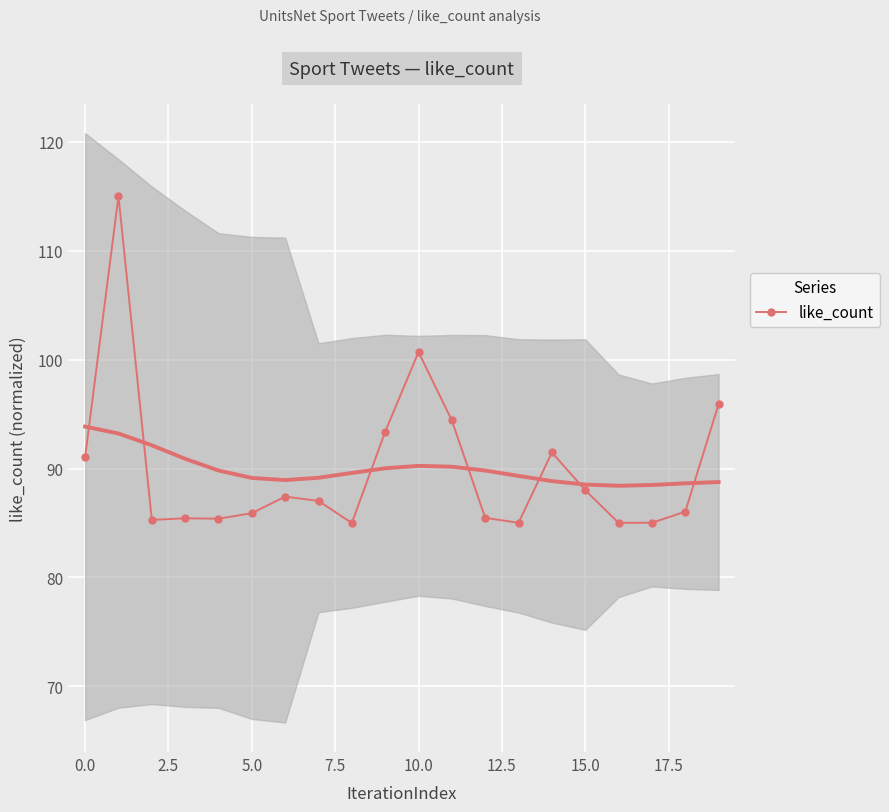

True or false: there are more than 1 points higher than both neighbors.

True